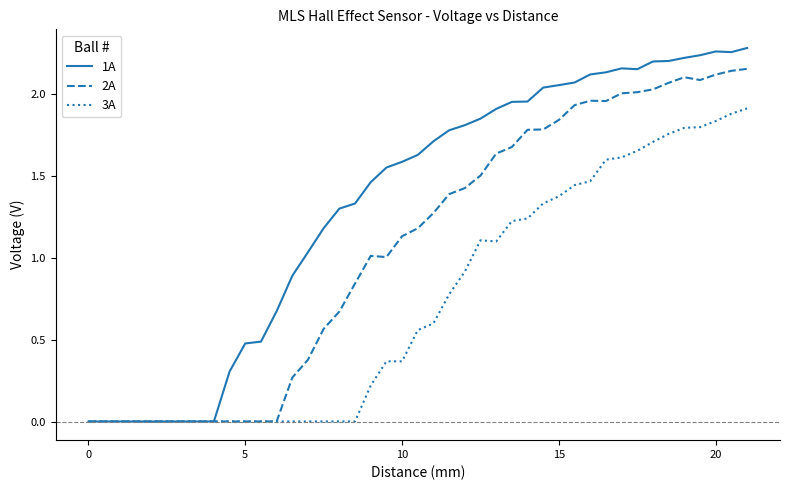

Which series has the largest total across all categories?

1A